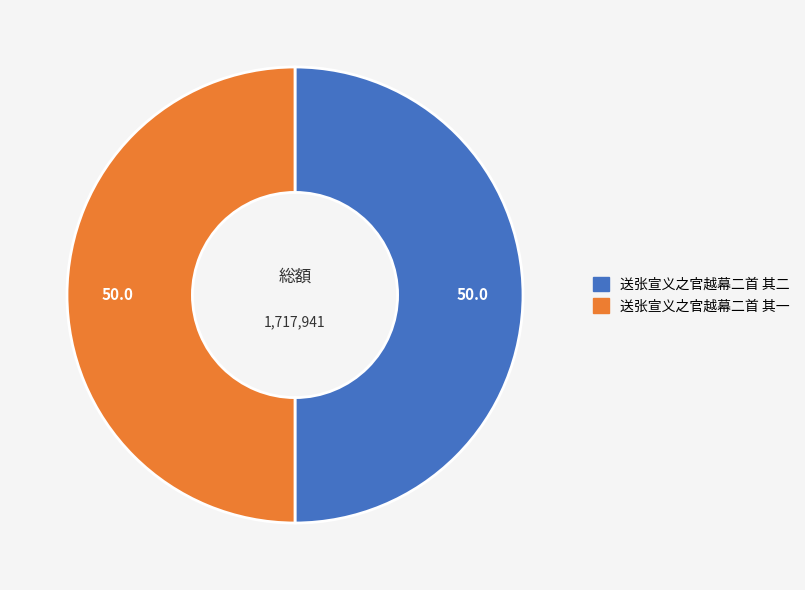

Approximately how many times larger is the value at 送张宣义之官越幕二首 其一 compared to 送张宣义之官越幕二首 其二?

1.0